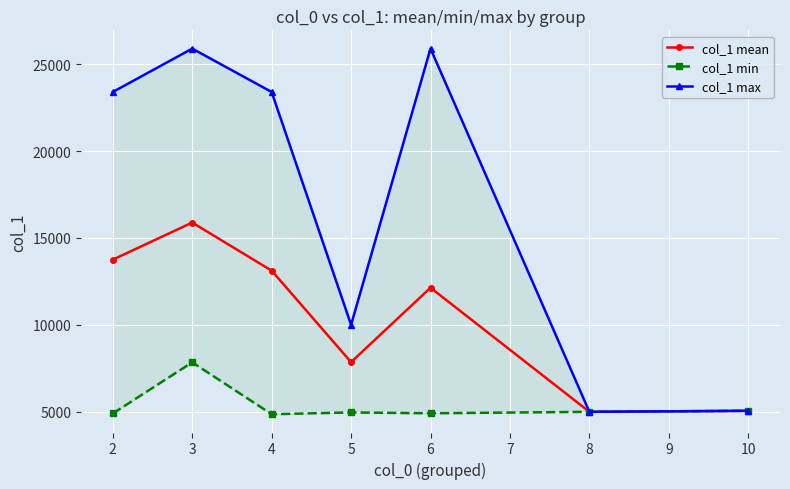

At which category does col_1 mean reach its first local peak?

3